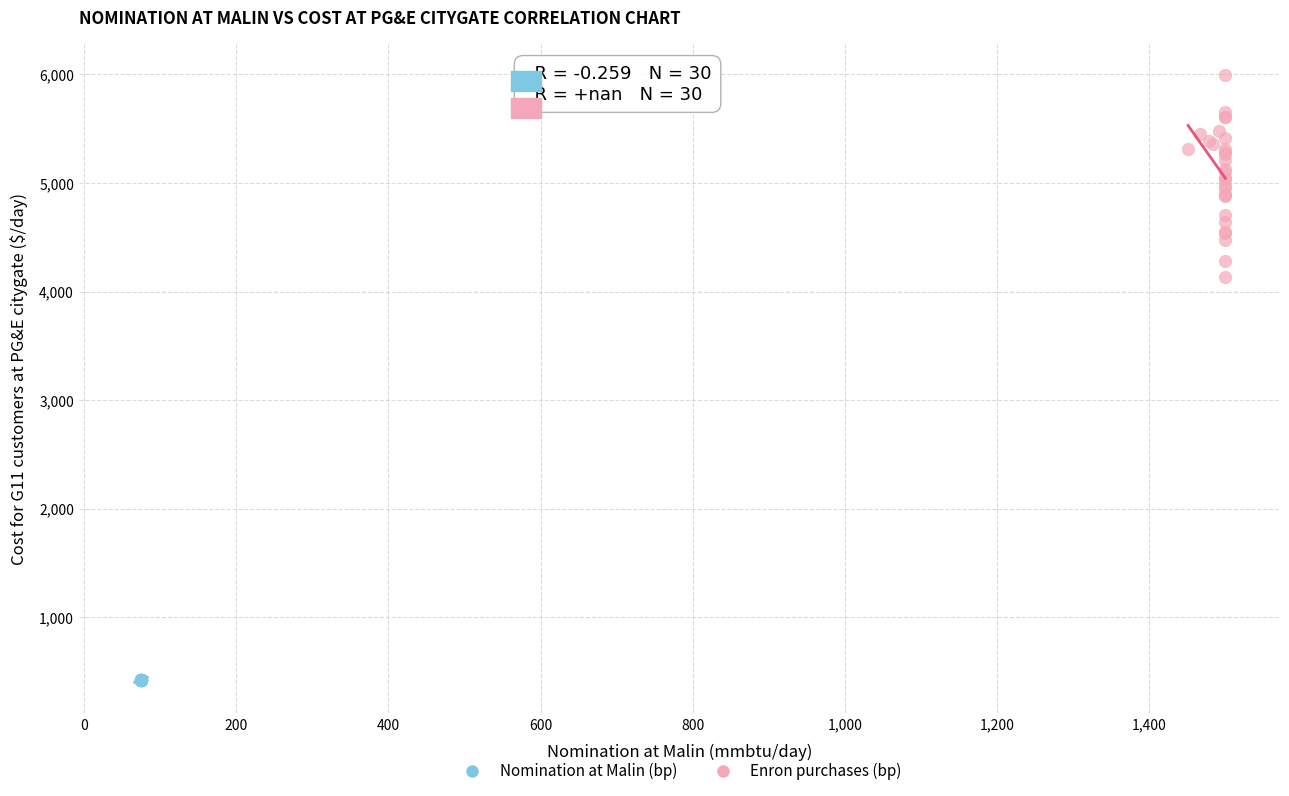

Which series reaches the maximum Y coordinate?

Nomination at Malin (bp)